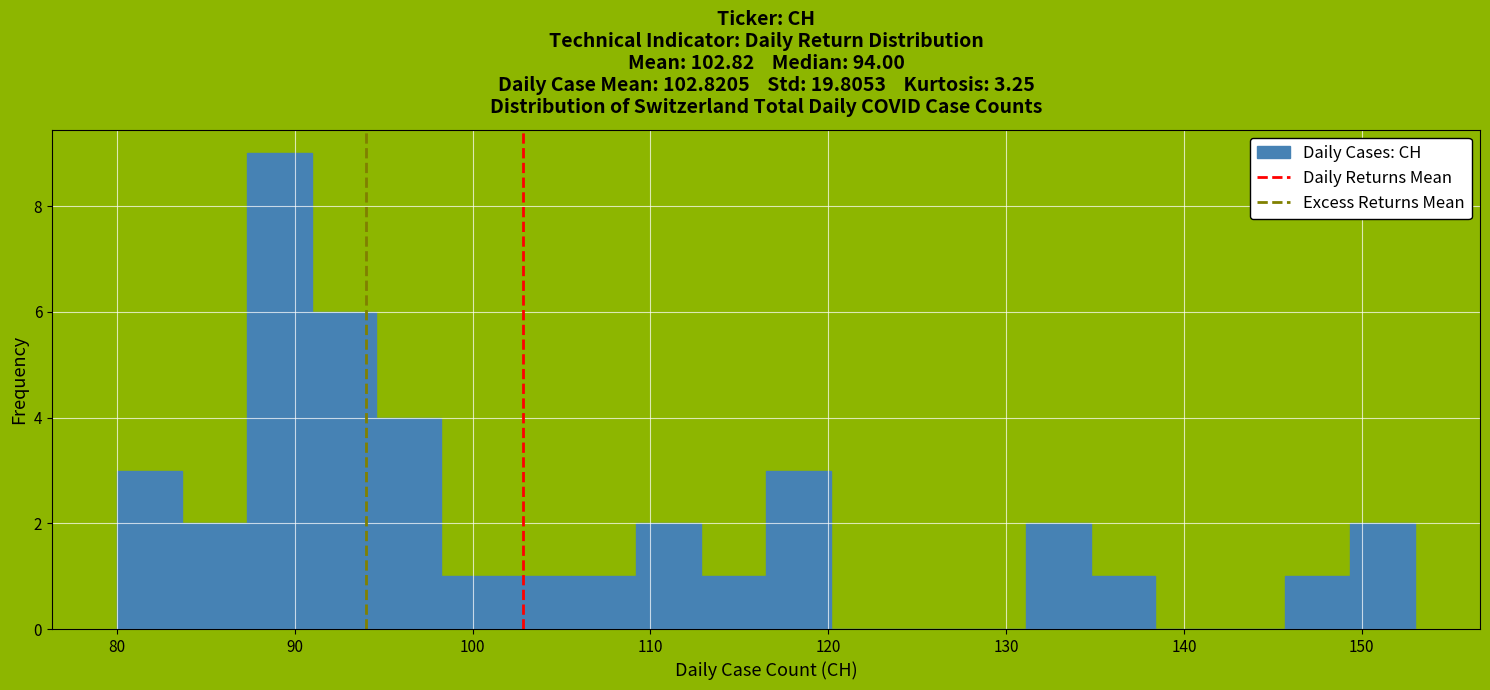

Read against the x-axis, roughly where is the centre of the tallest bar?

89